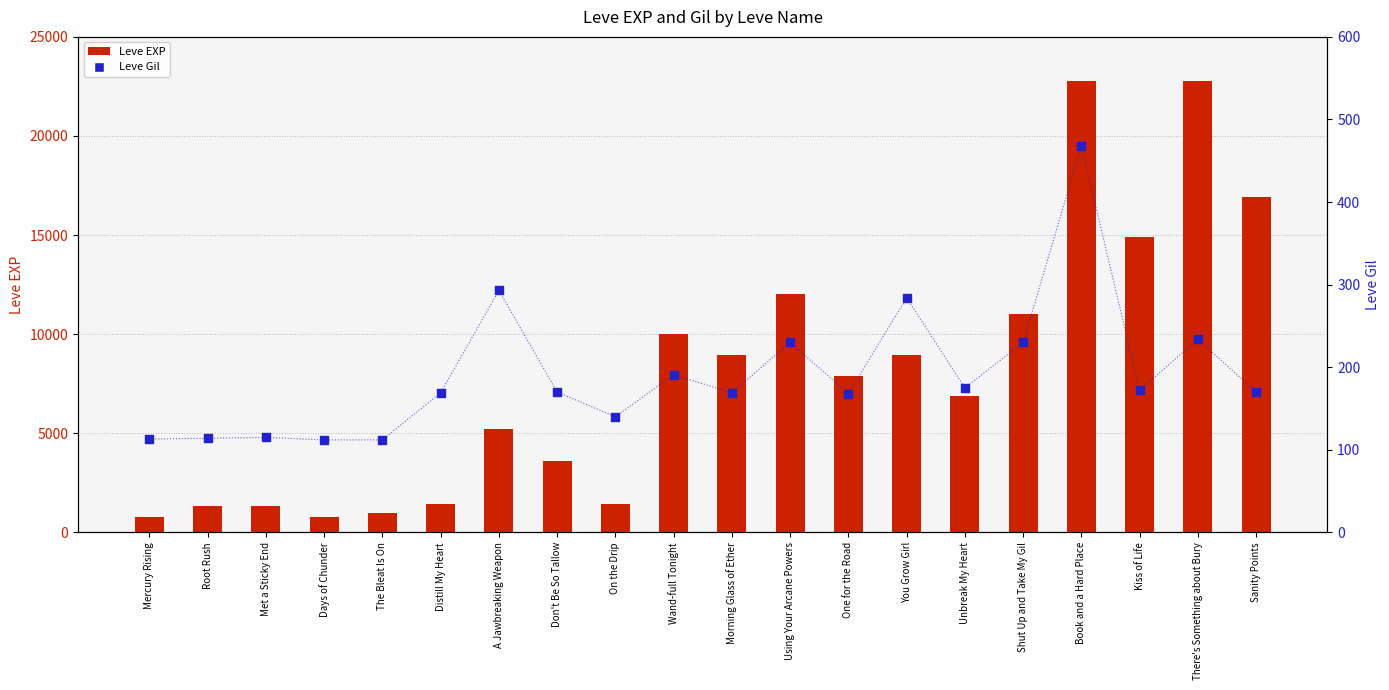

At which category is the sum across all series the highest?

Book and a Hard Place